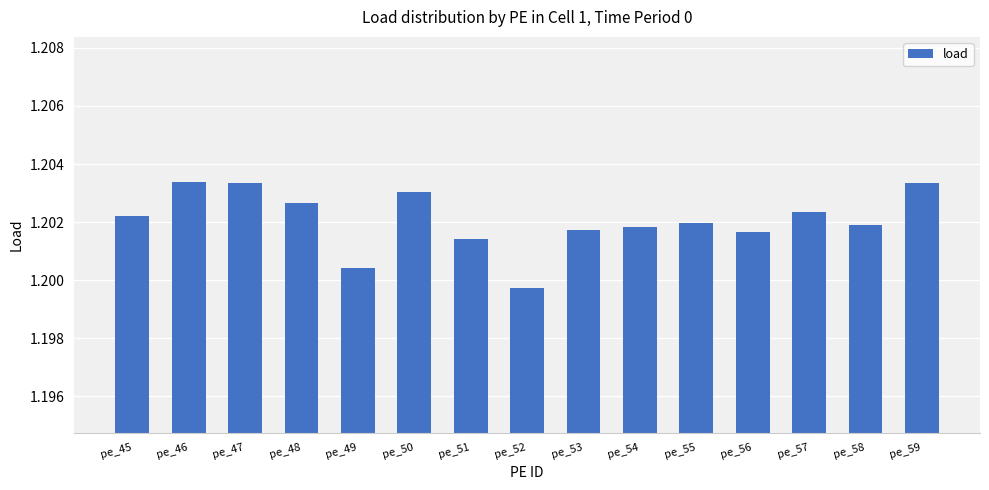

Count the values in the range 1 to 2.

15